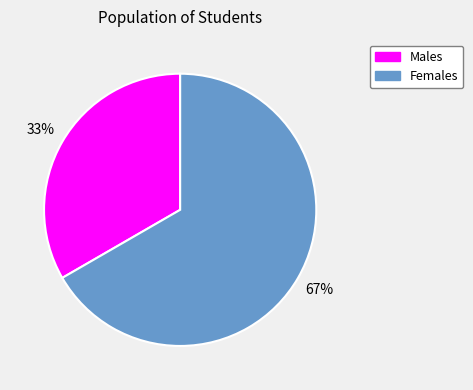

Which category has the biggest portion of the pie?

Females